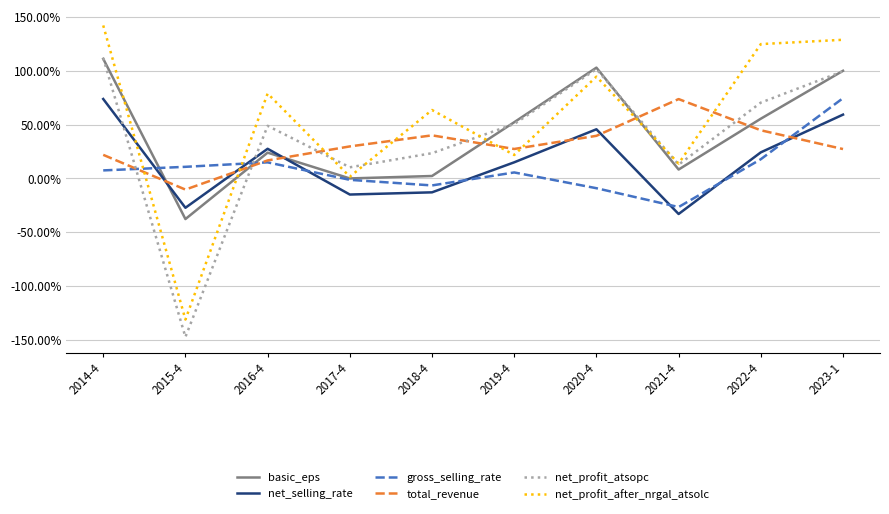

What are all the series names shown in the legend?

basic_eps, net_selling_rate, gross_selling_rate, total_revenue, net_profit_atsopc, net_profit_after_nrgal_atsolc